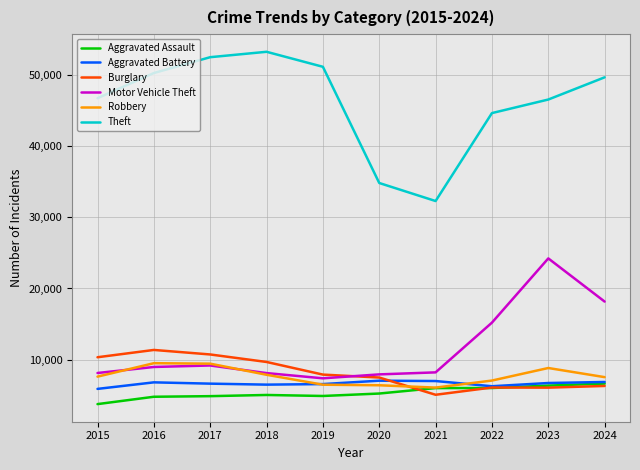

At how many categories does at least one series exceed 5528?

10